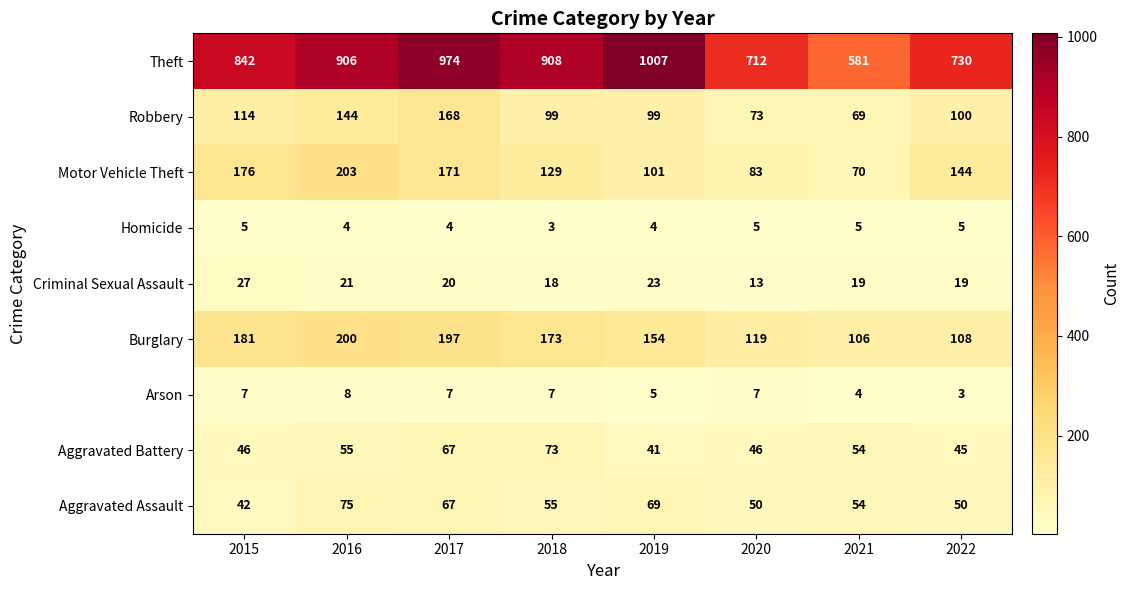

How many distinct data groups are displayed?

9